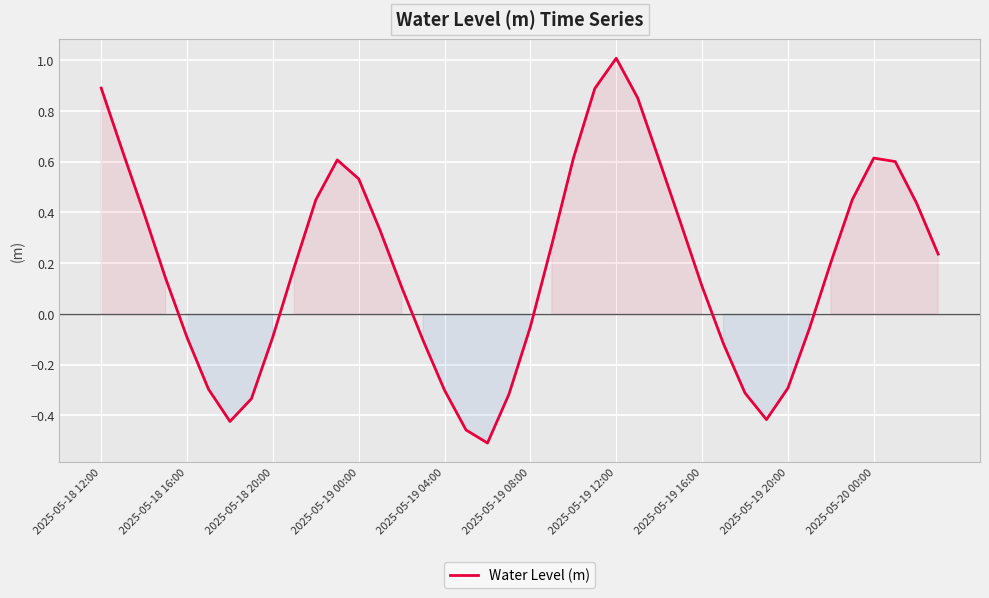

What is the difference between the maximum and minimum values?

1.5